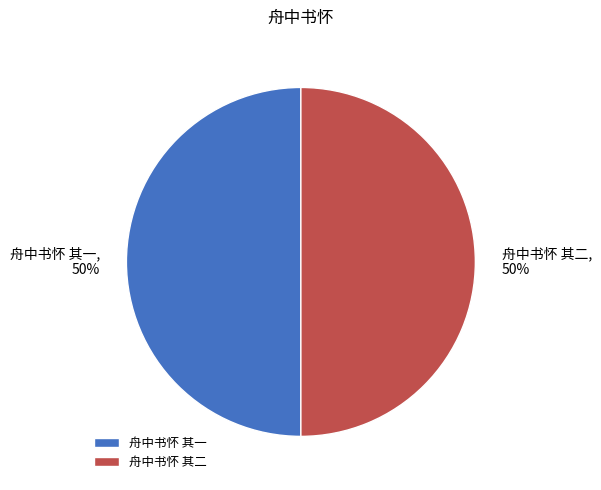

Approximately how many times larger is the value at 舟中书怀 其二 compared to 舟中书怀 其一?

1.0